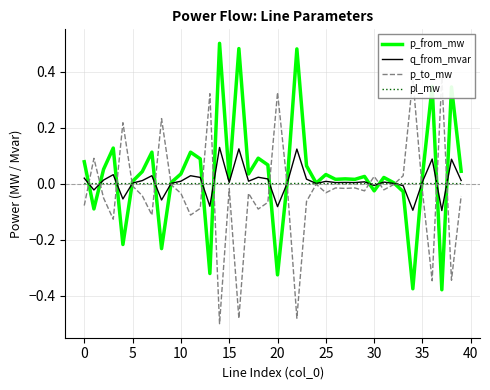

Rank the series by their maximum value, from highest to lowest.

p_from_mw, p_to_mw, q_from_mvar, pl_mw